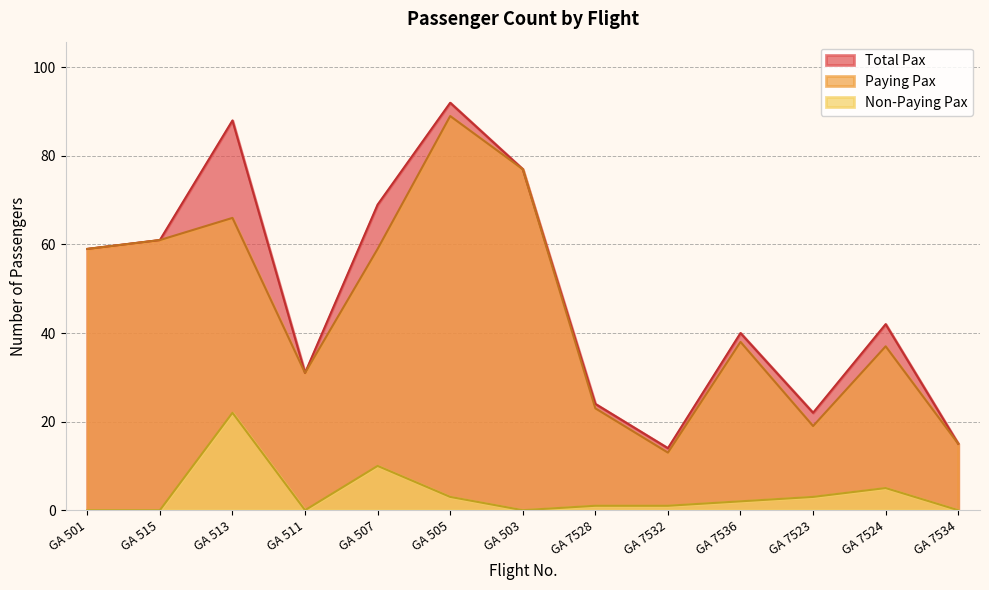

Reading left to right, extract all data points from this chart.

Total Pax: 59	61	88	31	69	92	77	24	14	40	22	42	15
Paying Pax: 59	61	66	31	59	89	77	23	13	38	19	37	15
Non-Paying Pax: 0	0	22	0	10	3	0	1	1	2	3	5	0